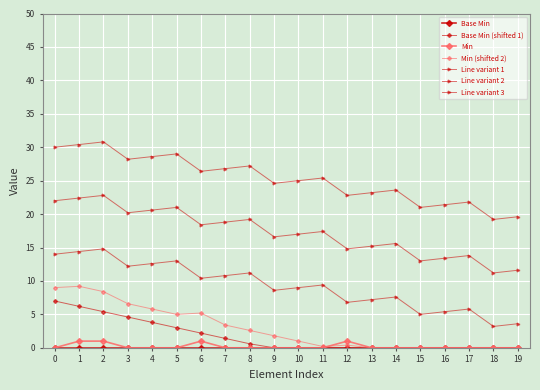

How many data points does each series have?

20